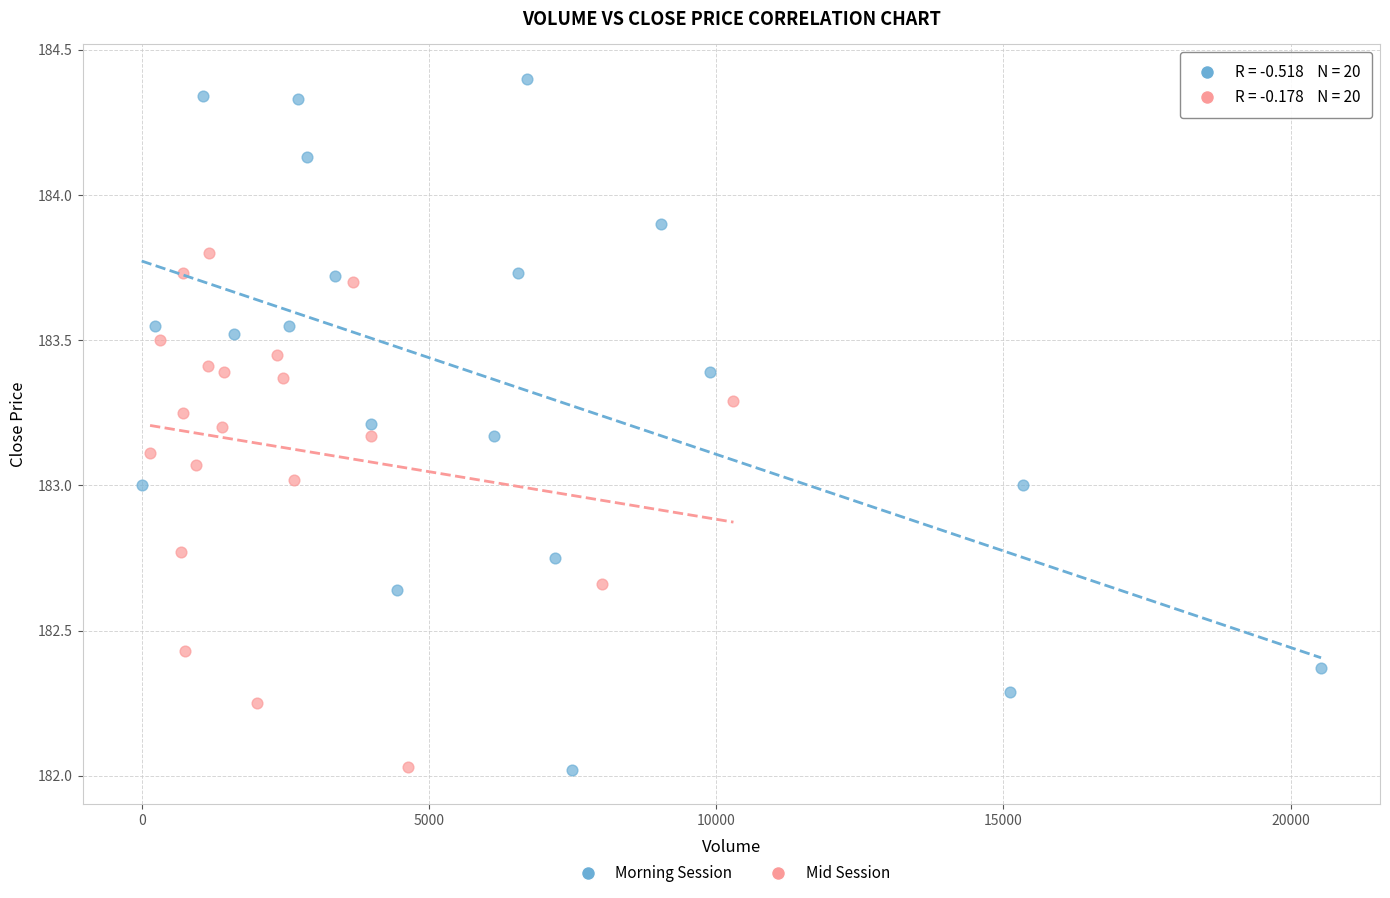

Which series reaches the maximum Y coordinate?

Morning Session